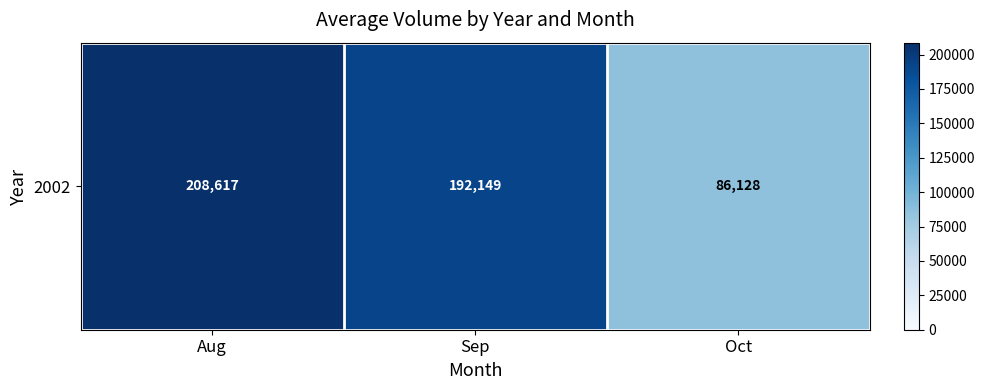

Is it true that the value at Sep is 192148.6?

True